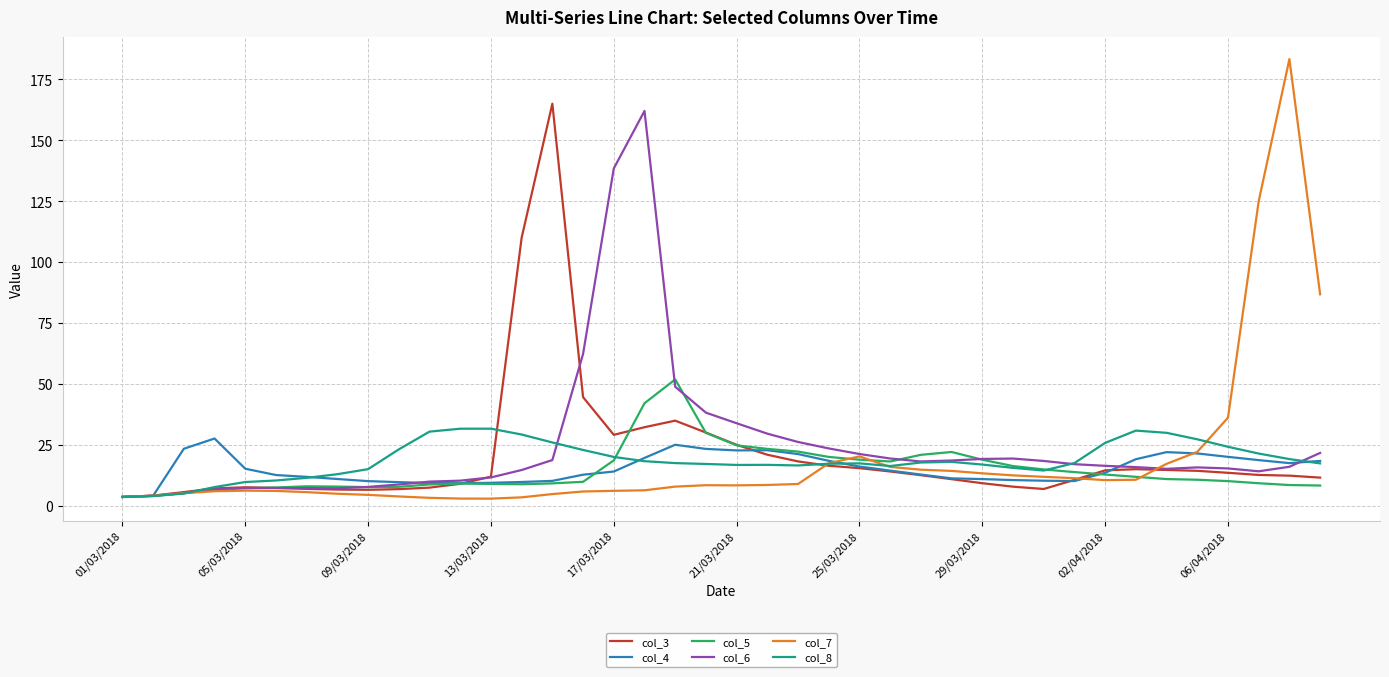

What is the maximum value for col_8?

31.7